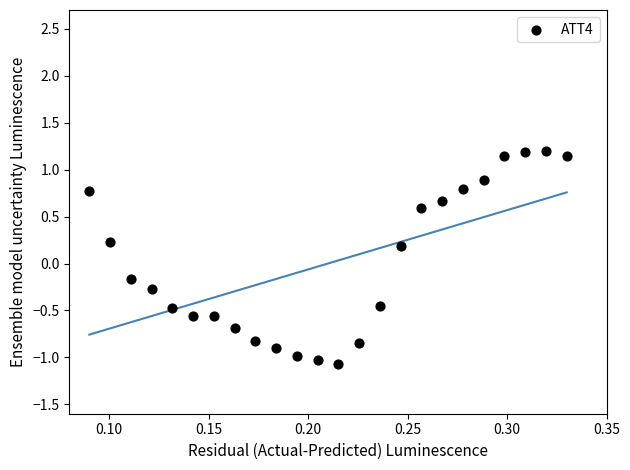

What is the range of Y values (max minus min)?

2.3